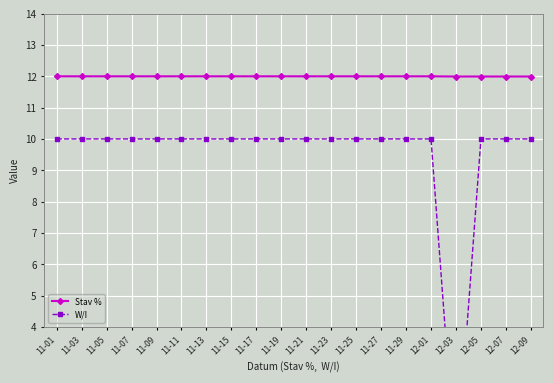

Which series has the largest range (max minus min)?

W/I